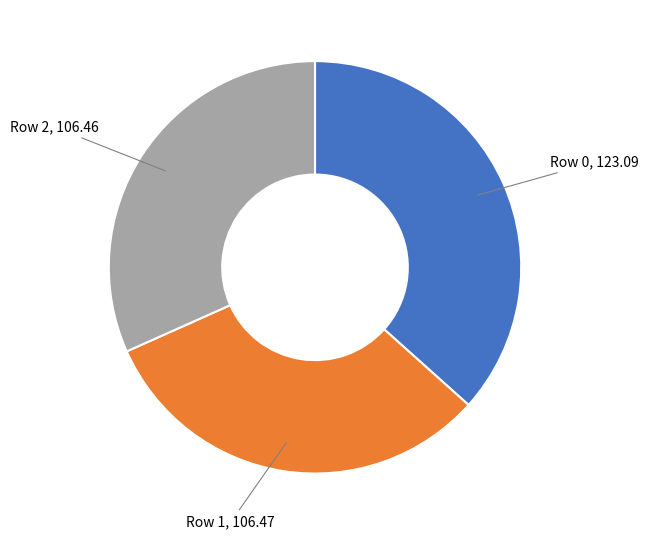

Is it true that Row 2, 106.46 is 32% of the pie?

True